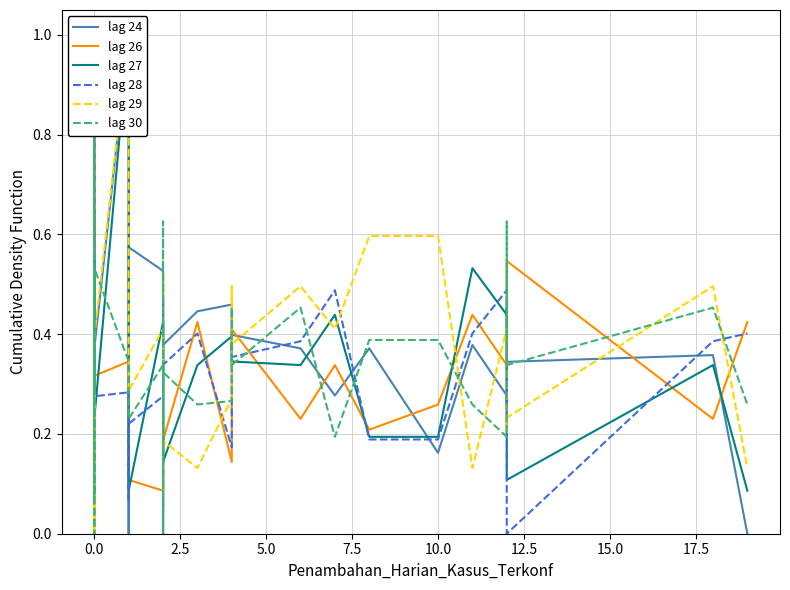

What is the highest value of the lag 28 series?

1.0